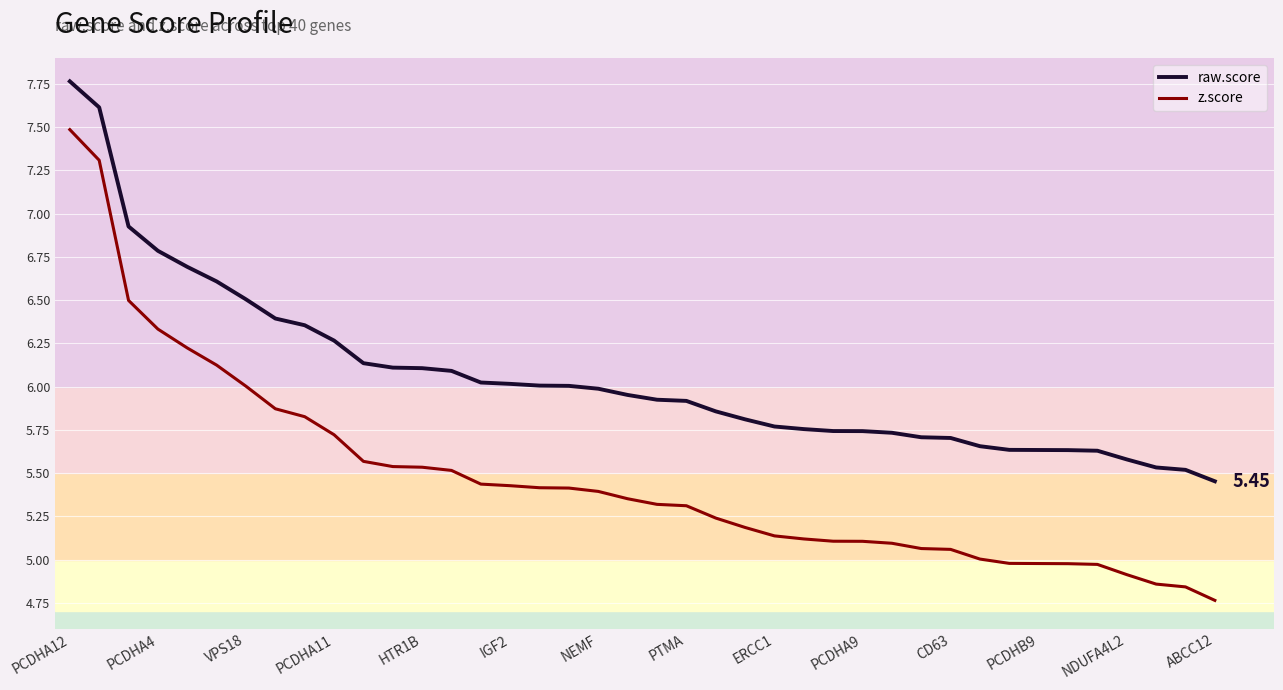

What is the sum of all raw.score values?

242.3